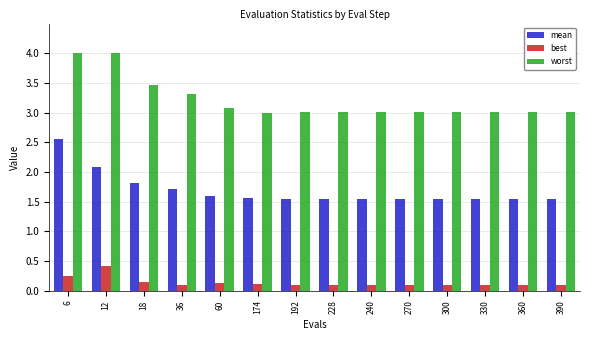

What are all the series names shown in the legend?

mean, best, worst